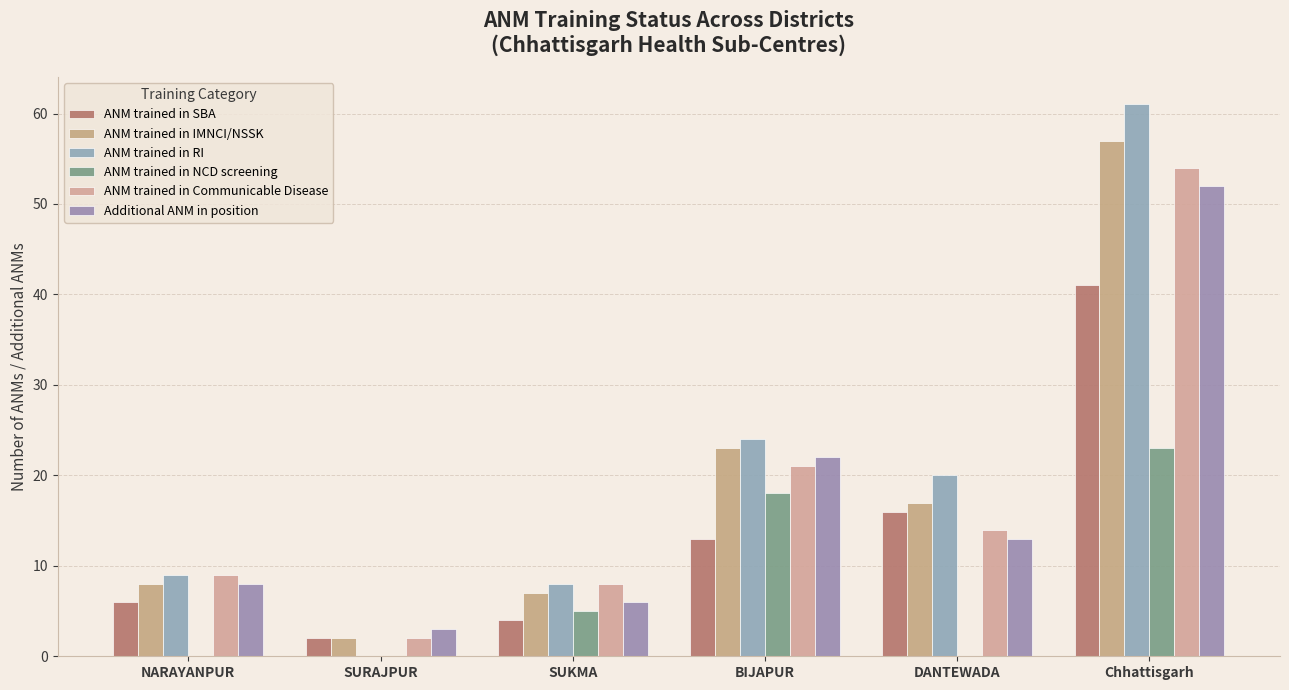

How many distinct data groups are displayed?

6